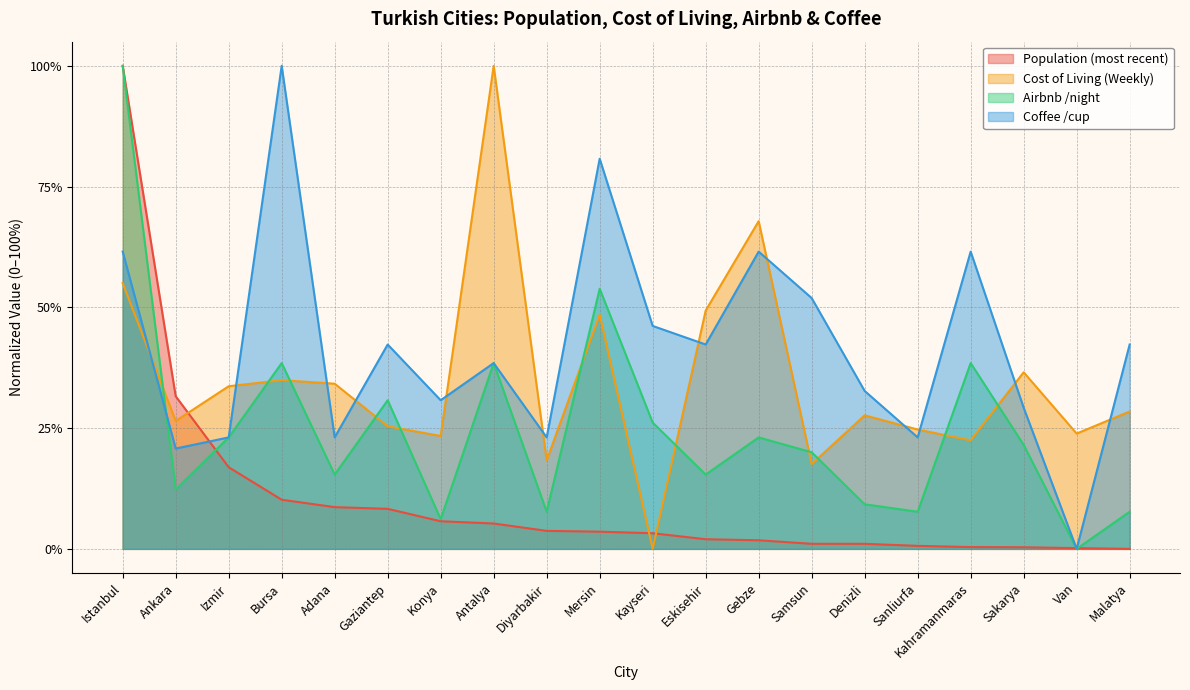

Reading right to left, transcribe all the data shown in this chart.

Population (most recent): Malatya=0.0	Van=0.0	Sakarya=0.0	Kahramanmaras=0.0	Sanliurfa=0.0	Denizli=0.0	Samsun=0.0	Gebze=0.0	Eskisehir=0.0	Kayseri=0.0	Mersin=0.0	Diyarbakir=0.0	Antalya=0.1	Konya=0.1	Gaziantep=0.1	Adana=0.1	Bursa=0.1	Izmir=0.2	Ankara=0.3	Istanbul=1.0
Cost of Living (Weekly): Malatya=0.3	Van=0.2	Sakarya=0.4	Kahramanmaras=0.2	Sanliurfa=0.2	Denizli=0.3	Samsun=0.2	Gebze=0.7	Eskisehir=0.5	Kayseri=0.0	Mersin=0.5	Diyarbakir=0.2	Antalya=1.0	Konya=0.2	Gaziantep=0.3	Adana=0.3	Bursa=0.3	Izmir=0.3	Ankara=0.3	Istanbul=0.6
Airbnb /night: Malatya=0.1	Van=0.0	Sakarya=0.2	Kahramanmaras=0.4	Sanliurfa=0.1	Denizli=0.1	Samsun=0.2	Gebze=0.2	Eskisehir=0.2	Kayseri=0.3	Mersin=0.5	Diyarbakir=0.1	Antalya=0.4	Konya=0.1	Gaziantep=0.3	Adana=0.2	Bursa=0.4	Izmir=0.2	Ankara=0.1	Istanbul=1.0
Coffee /cup: Malatya=0.4	Van=0.0	Sakarya=0.3	Kahramanmaras=0.6	Sanliurfa=0.2	Denizli=0.3	Samsun=0.5	Gebze=0.6	Eskisehir=0.4	Kayseri=0.5	Mersin=0.8	Diyarbakir=0.2	Antalya=0.4	Konya=0.3	Gaziantep=0.4	Adana=0.2	Bursa=1.0	Izmir=0.2	Ankara=0.2	Istanbul=0.6